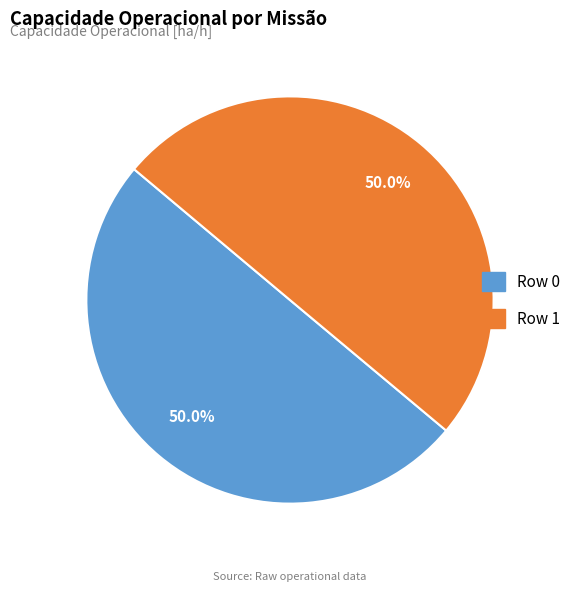

What percentage is the Row 0 slice, to the nearest percent?

50%